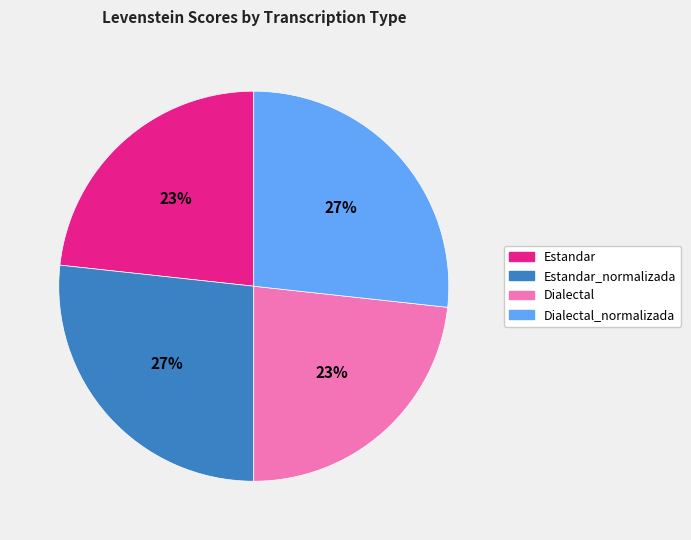

Does any single category account for the majority?

No